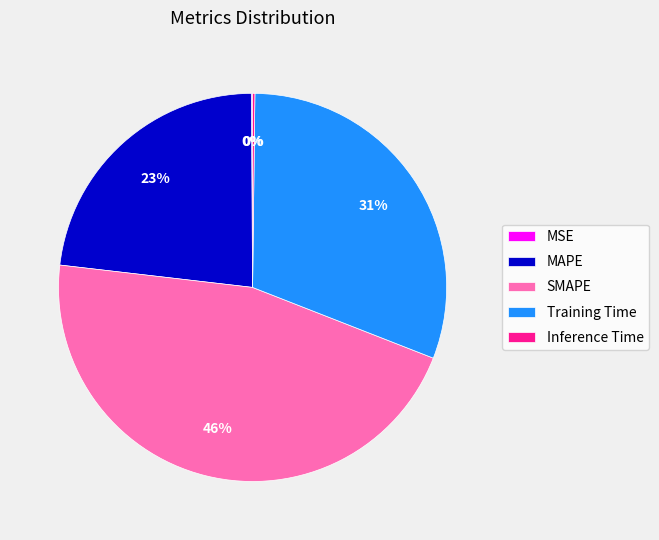

Is Training Time the majority of the pie?

No